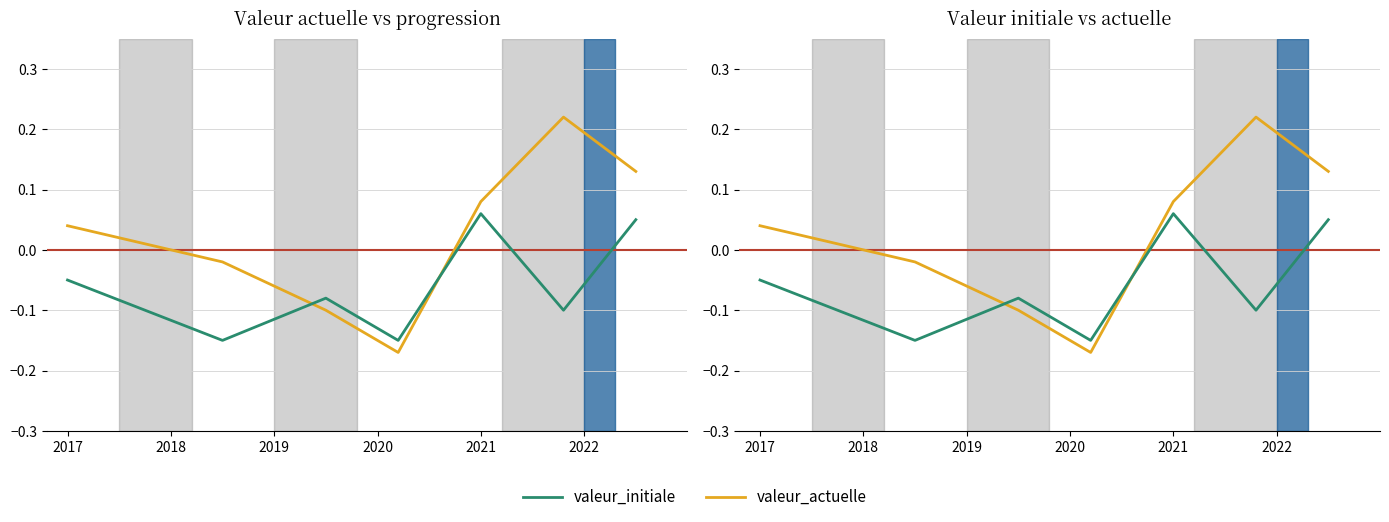

How many interior local valleys does the valeur_actuelle series have?

1